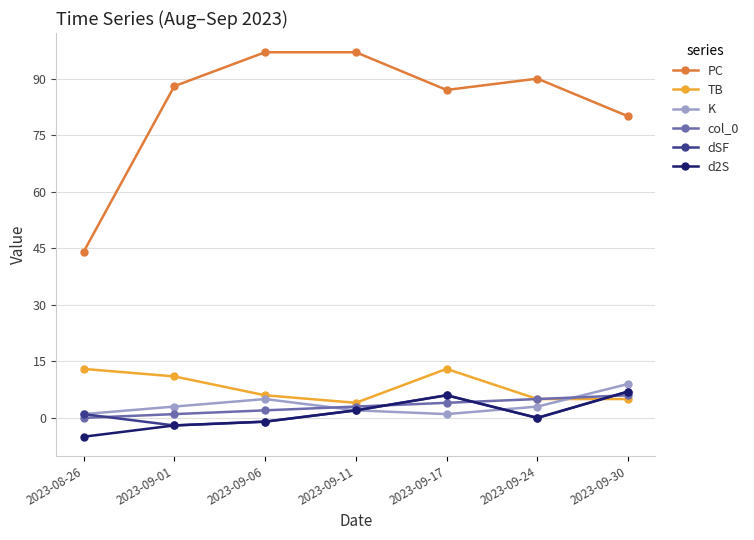

Which series has the largest total across all categories?

PC